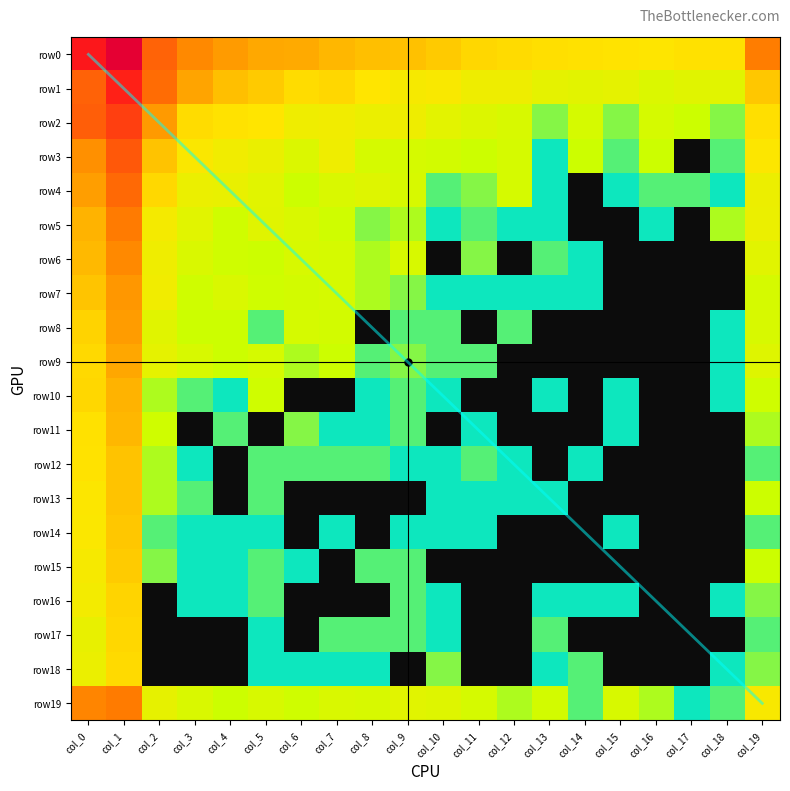

At how many categories does at least one series exceed 3?

20